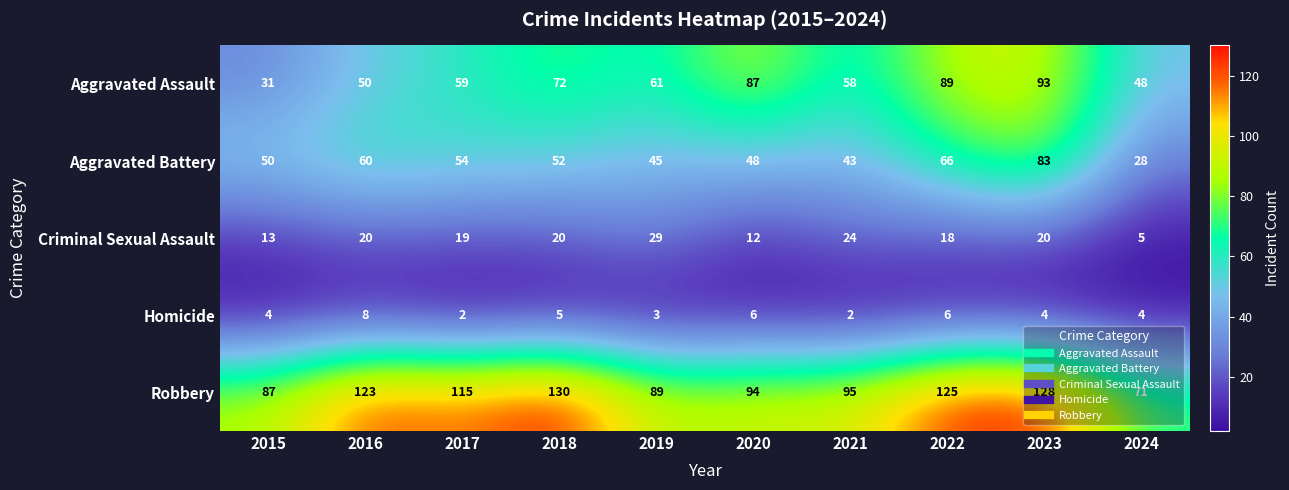

True or false: Aggravated Assault has a value of 125 at 2018.

False